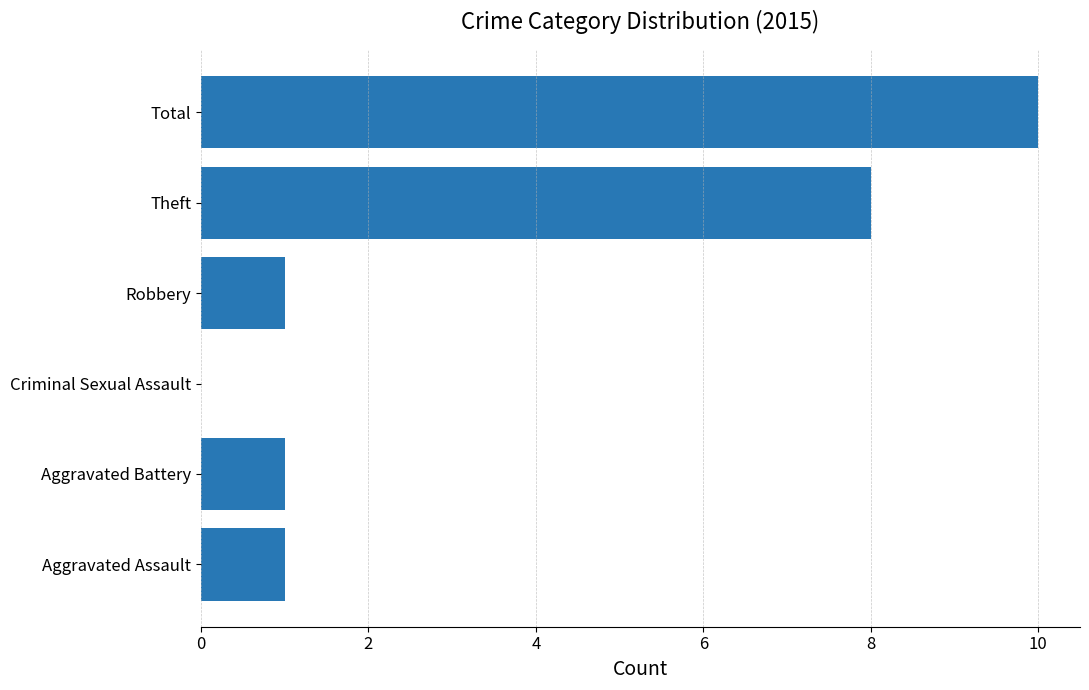

The chart shows a value of 1 at Robbery. True or false?

True